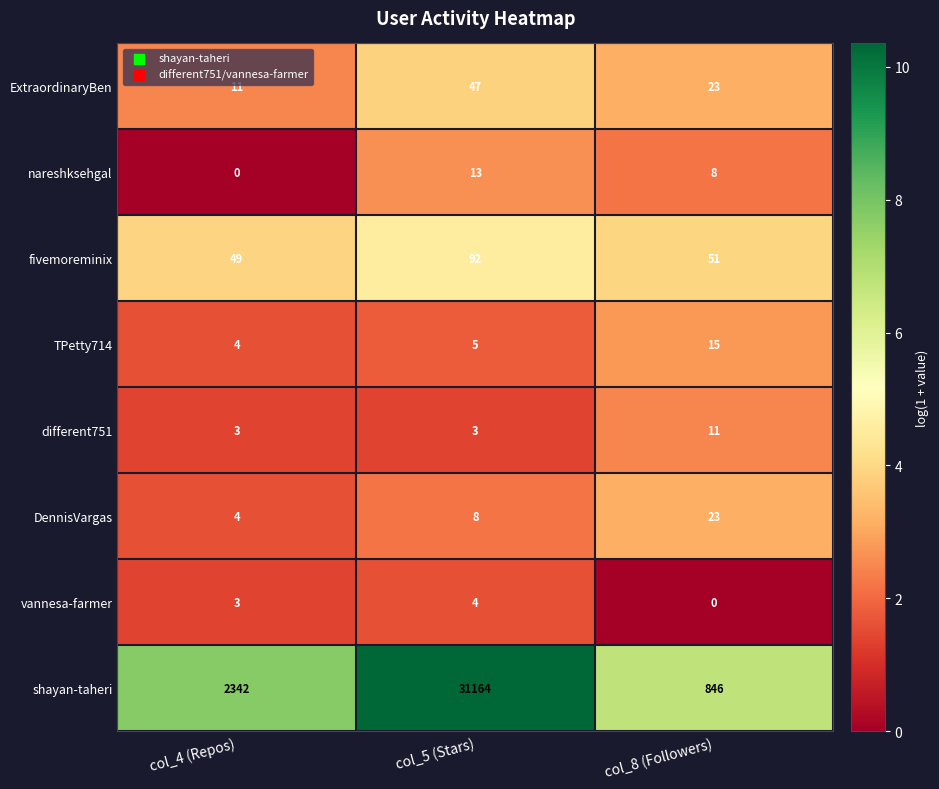

Which series has the largest total across all categories?

shayan-taheri